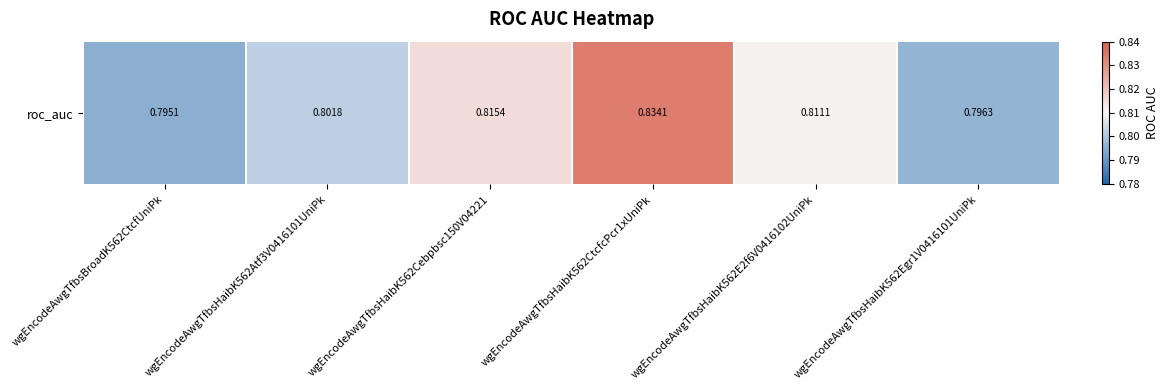

List the labels in order of value, smallest first.

wgEncodeAwgTfbsBroadK562CtcfUniPk, wgEncodeAwgTfbsHaibK562Egr1V0416101UniPk, wgEncodeAwgTfbsHaibK562Atf3V0416101UniPk, wgEncodeAwgTfbsHaibK562E2f6V0416102UniPk, wgEncodeAwgTfbsHaibK562Cebpbsc150V04221, wgEncodeAwgTfbsHaibK562CtcfcPcr1xUniPk